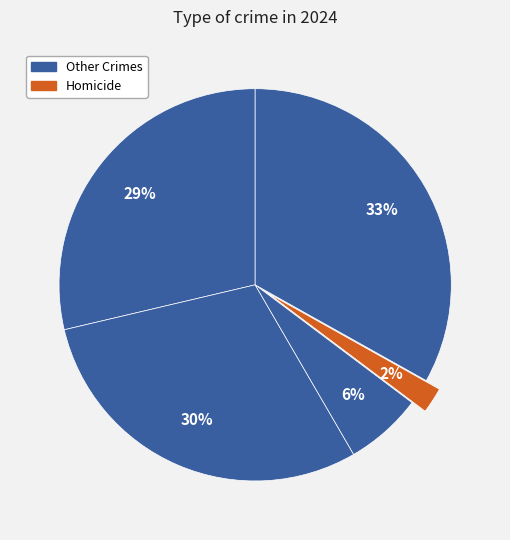

How many slices are in this pie chart?

5